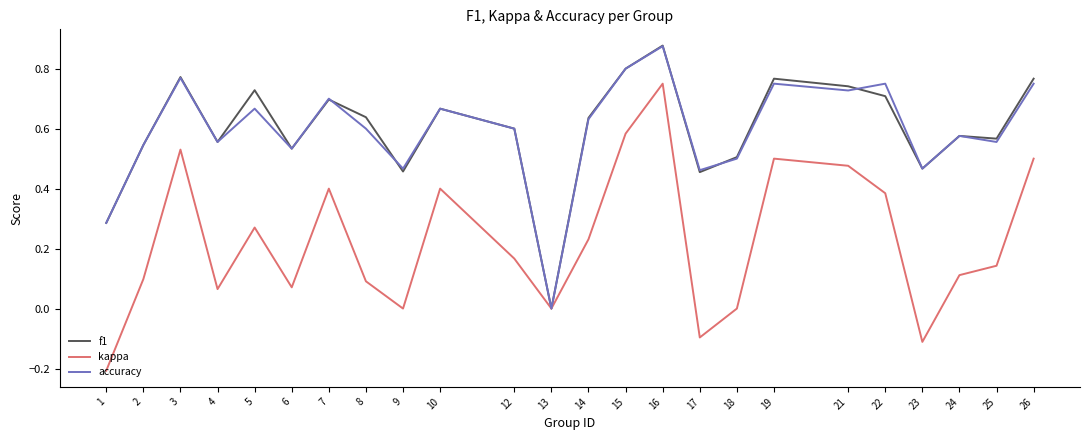

The f1 series shows 1.0 at 24. True or false?

False